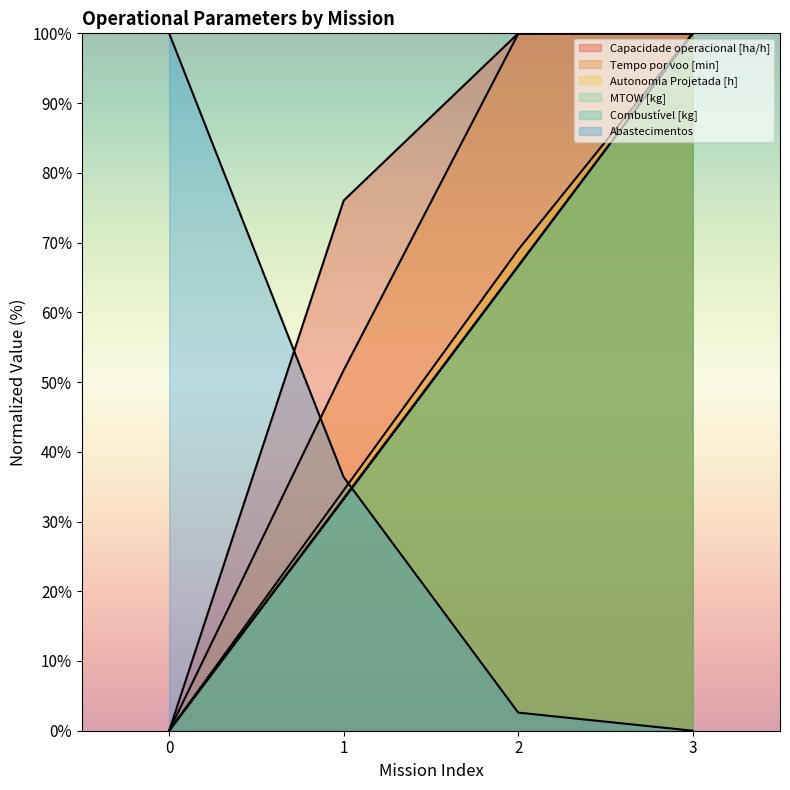

Reading left to right, what are all the values shown in this chart?

Capacidade operacional [ha/h]: 0=0.0	1=76.0	2=100.0	3=99.9
Tempo por voo [min]: 0=0.0	1=51.7	2=99.9	3=100.0
Autonomia Projetada [h]: 0=0.0	1=34.5	2=69.0	3=100.0
MTOW [kg]: 0=0.0	1=33.2	2=66.6	3=100.0
Combustível [kg]: 0=0.0	1=33.3	2=66.7	3=100.0
Abastecimentos: 0=100.0	1=36.4	2=2.6	3=0.0